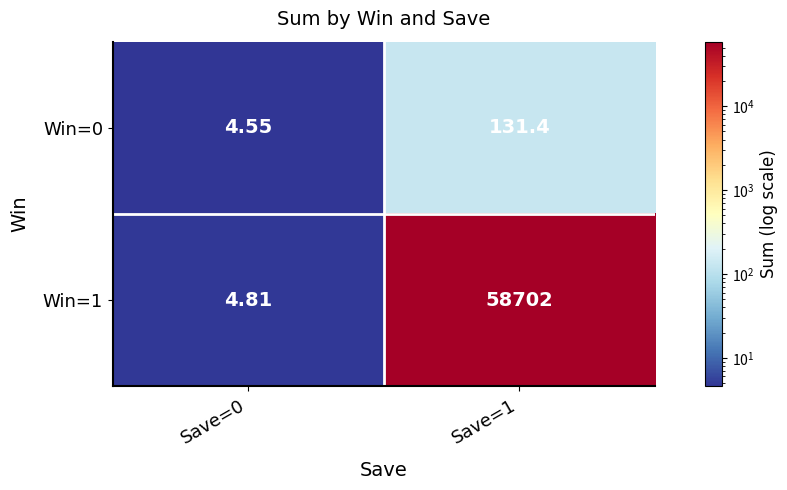

Is the value of Win=0 at Save=0 greater than the value of Win=1 at Save=0?

No